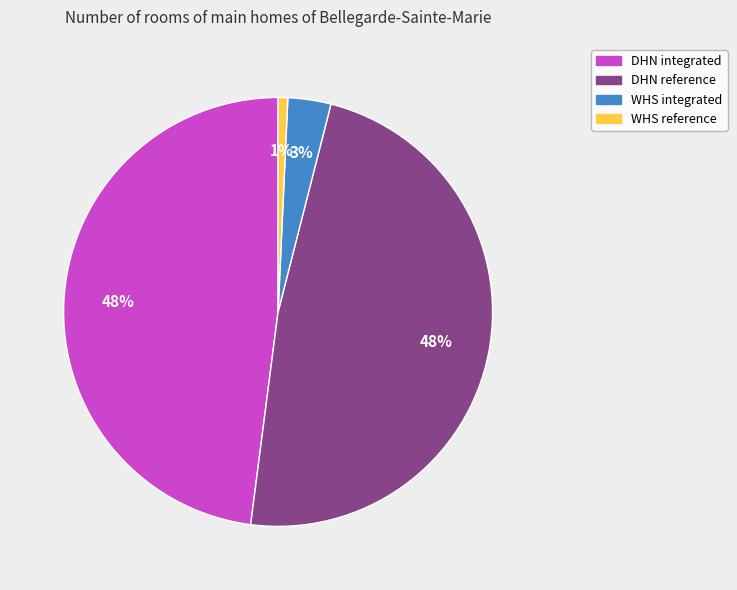

Between DHN integrated and WHS reference, which is larger?

DHN integrated